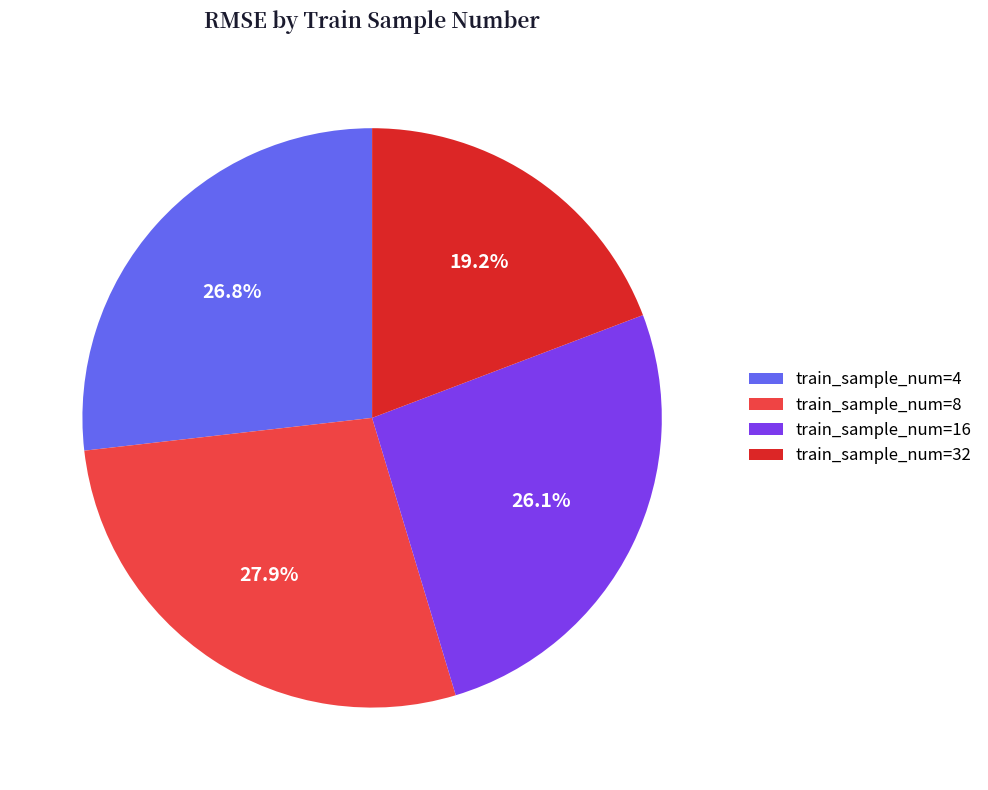

What percentage do train_sample_num=32 and train_sample_num=4 together represent?

46.0%